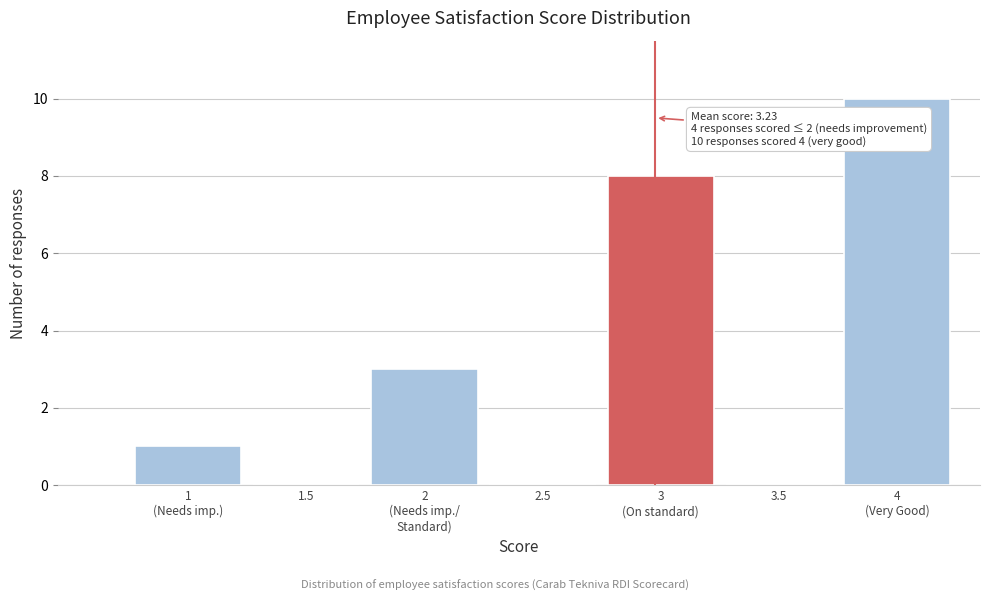

What is the sum of all values?

22